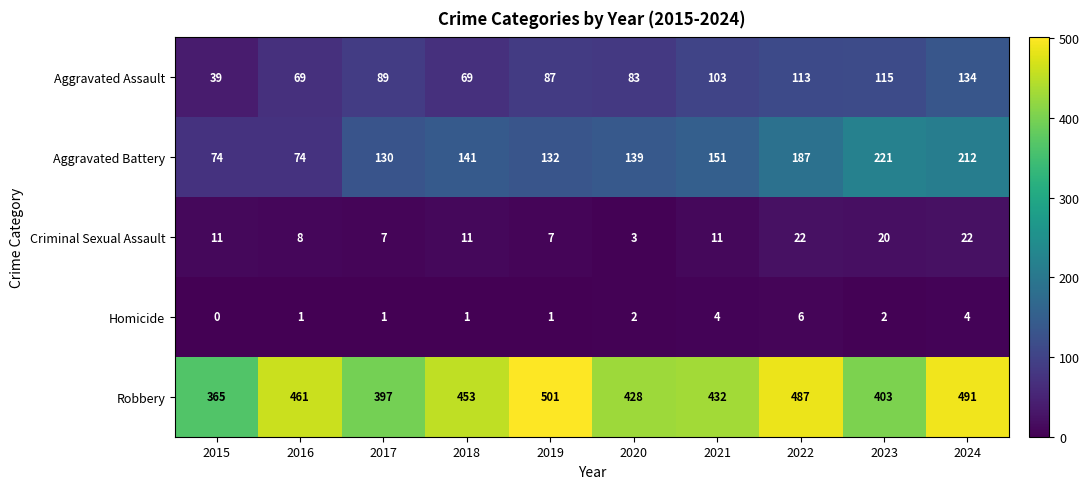

What is the difference between the maximum and minimum values in the Homicide series?

6